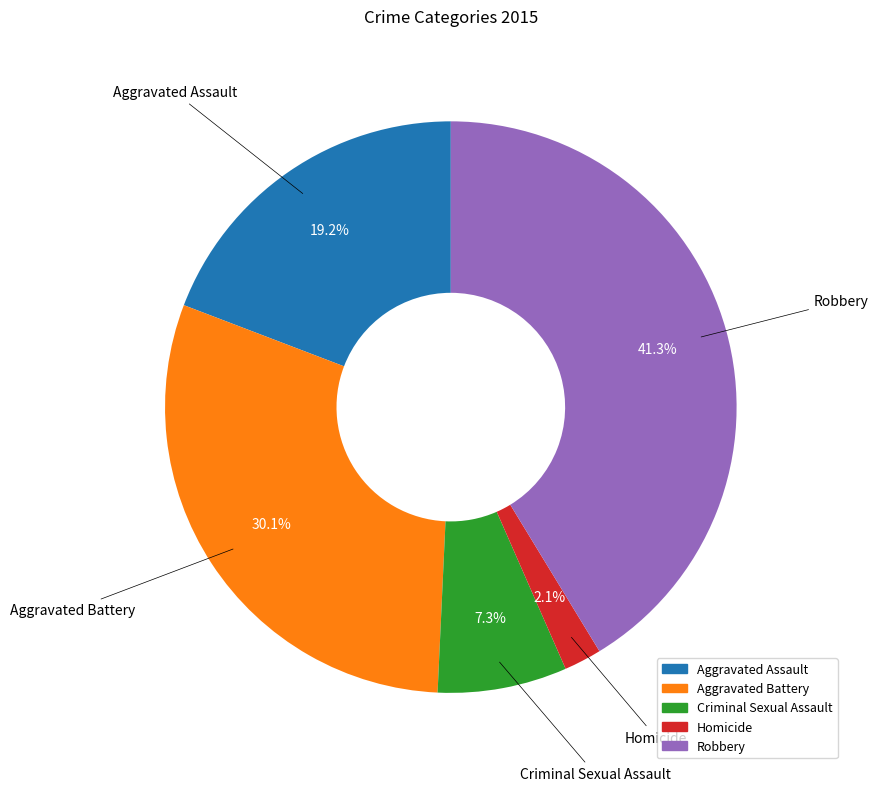

Is there any slice that represents more than half of the pie?

No